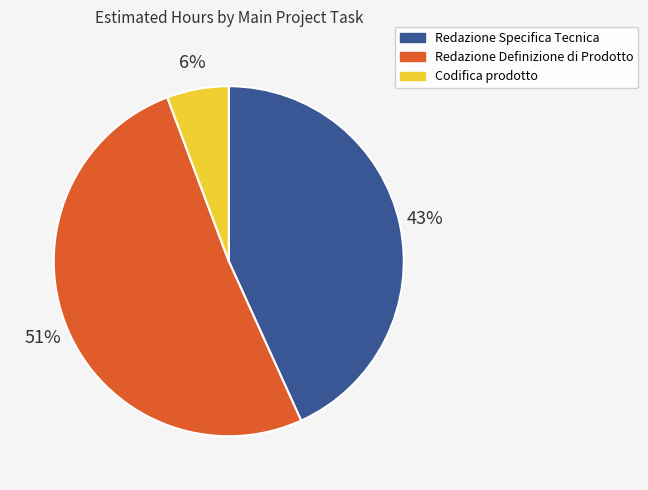

To the nearest percent, what is the difference between the Redazione Specifica Tecnica and Redazione Definizione di Prodotto slice percentages?

8%